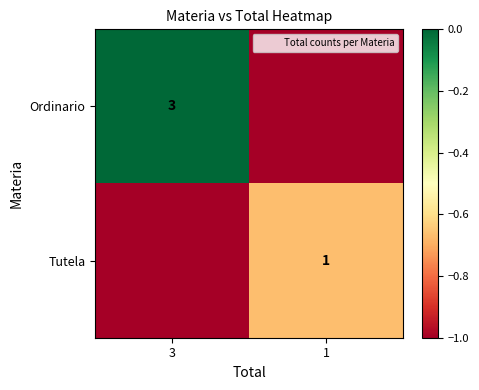

Which series has the widest spread of values?

Ordinario